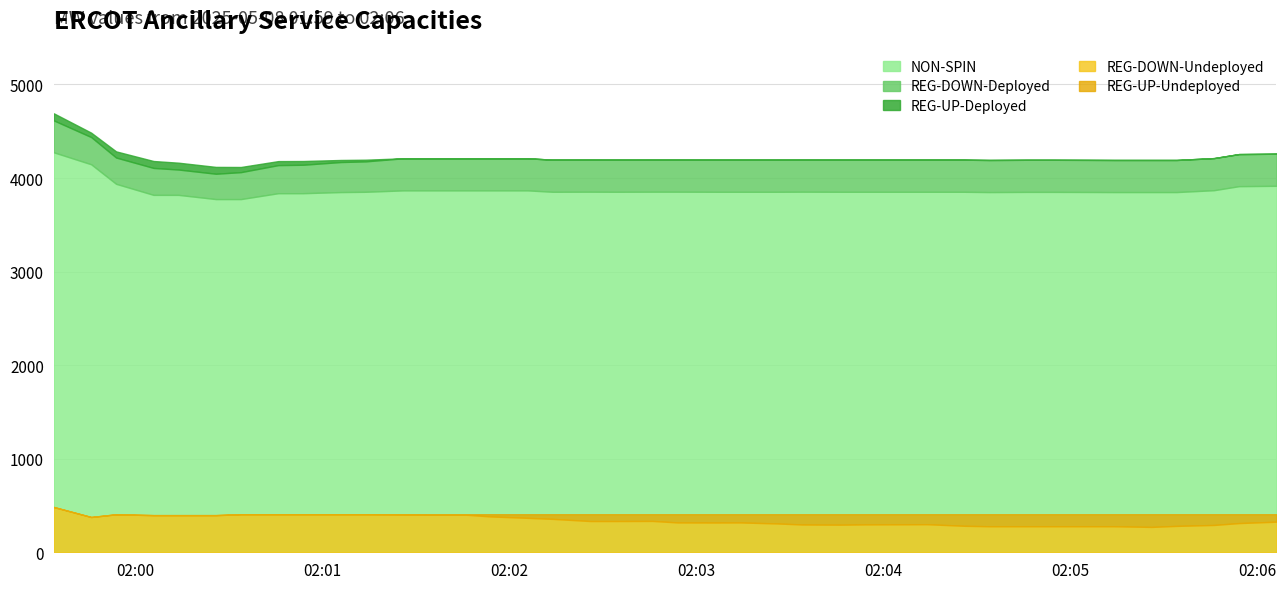

How many values in the REG-DOWN-Deployed series are below 343?

11